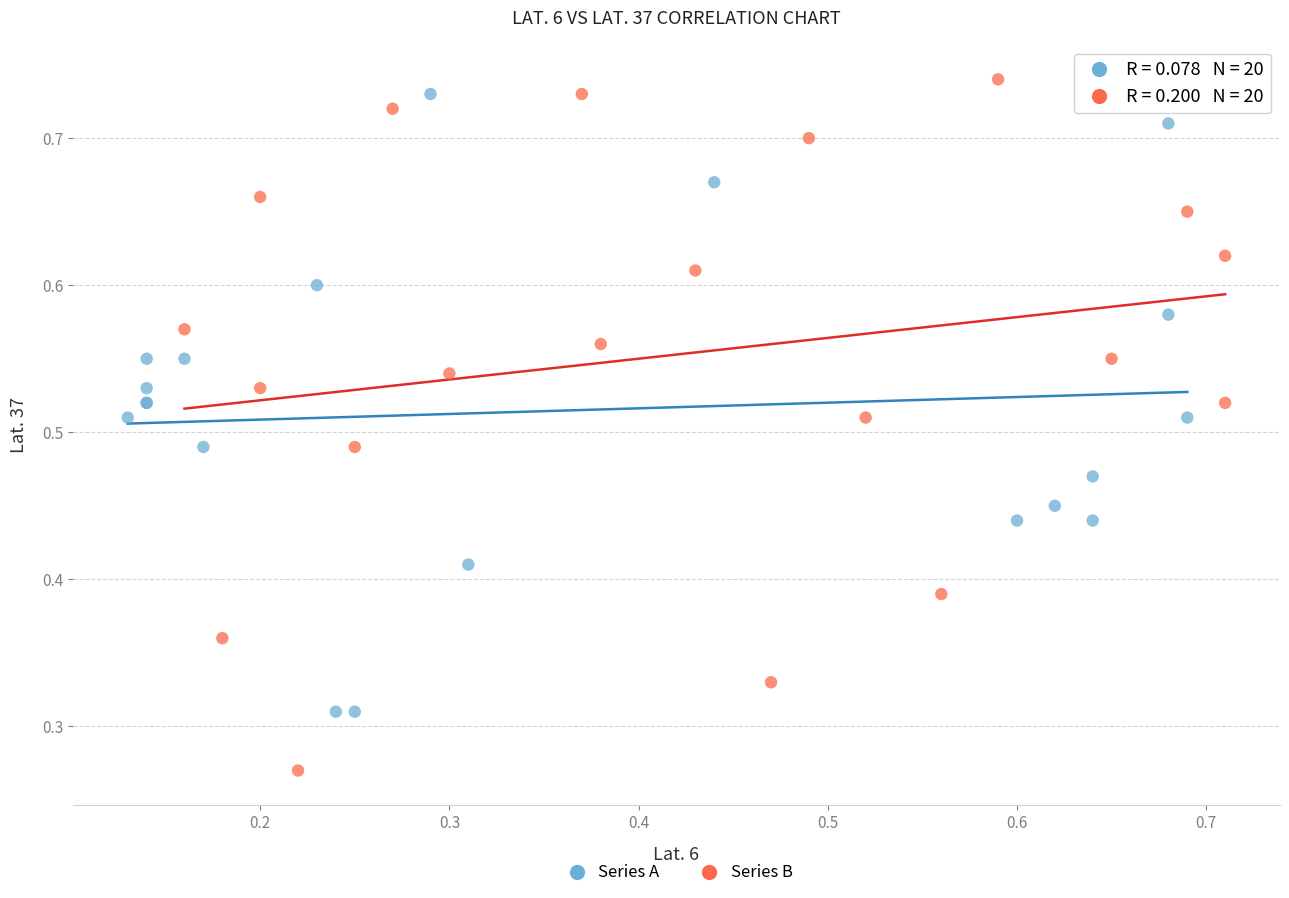

Which series has the widest spread of Y values?

Series B